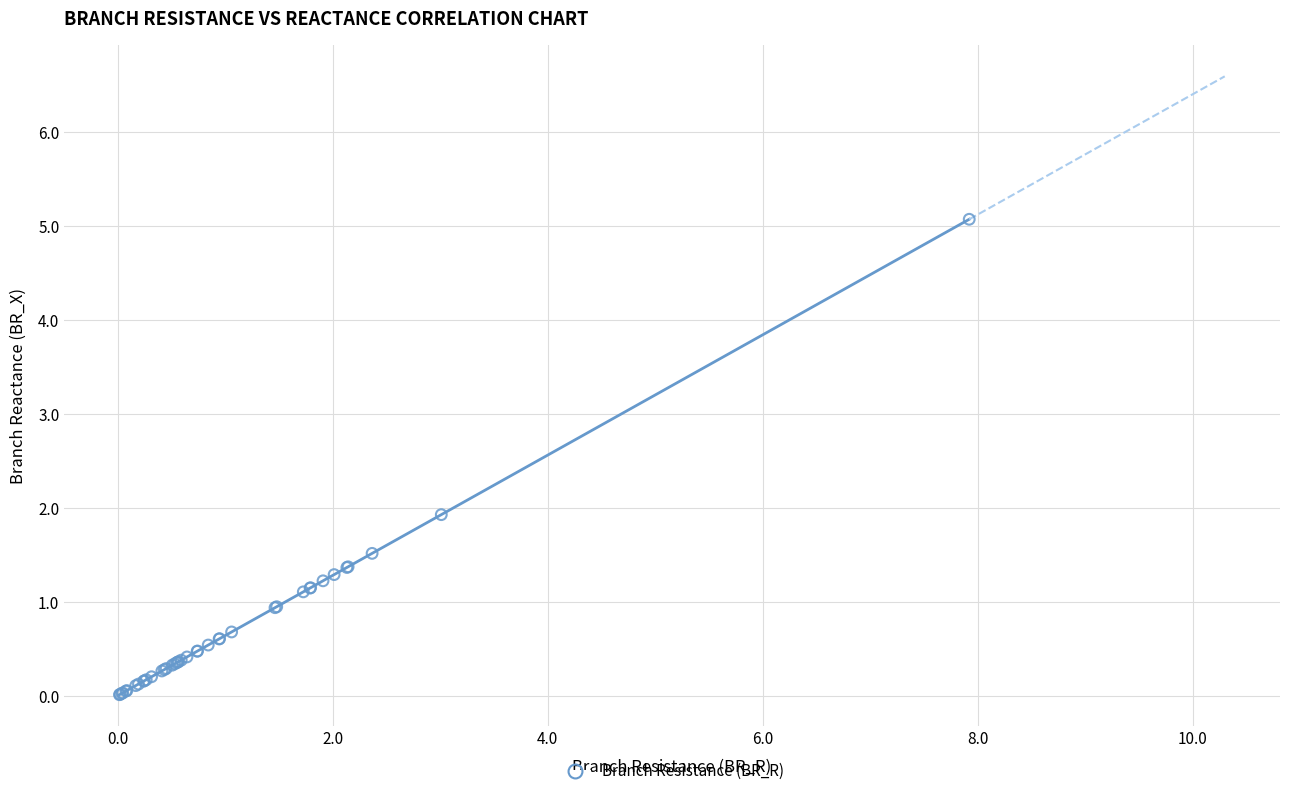

What Y value in the scatter plot is closest to 2?

1.9